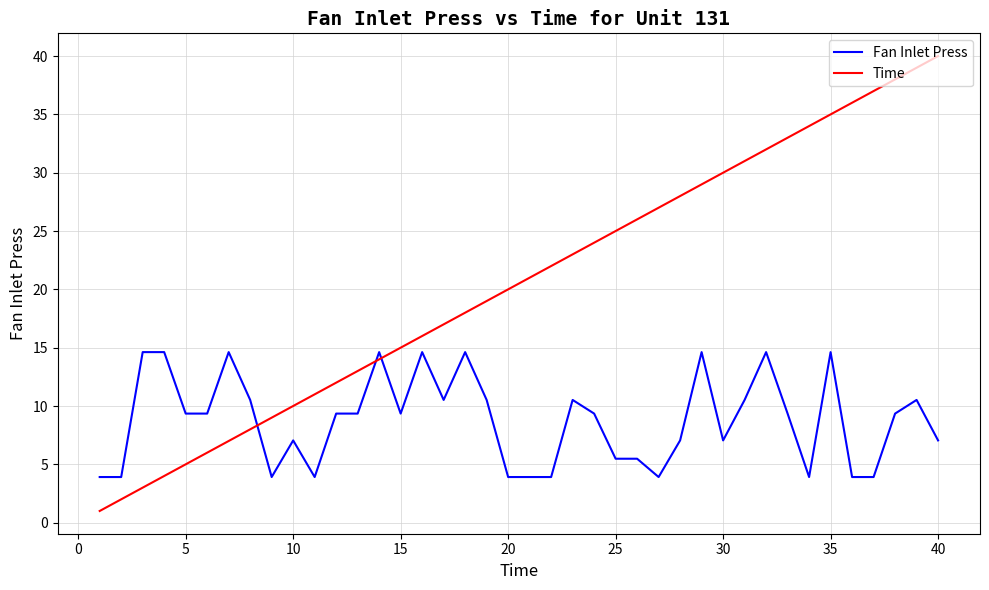

Which series has the largest total across all categories?

Time